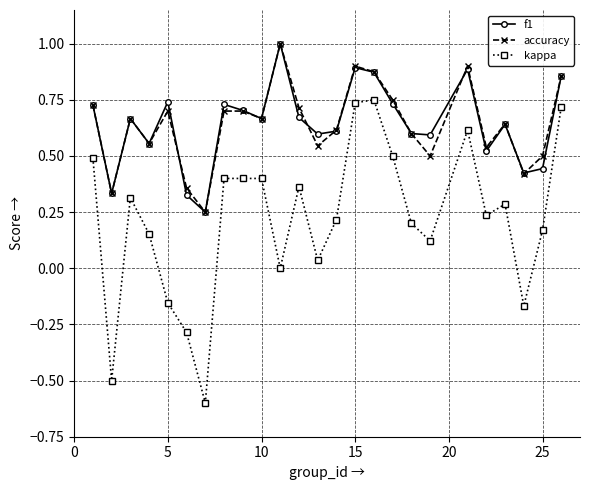

What is the minimum value for kappa?

-0.6